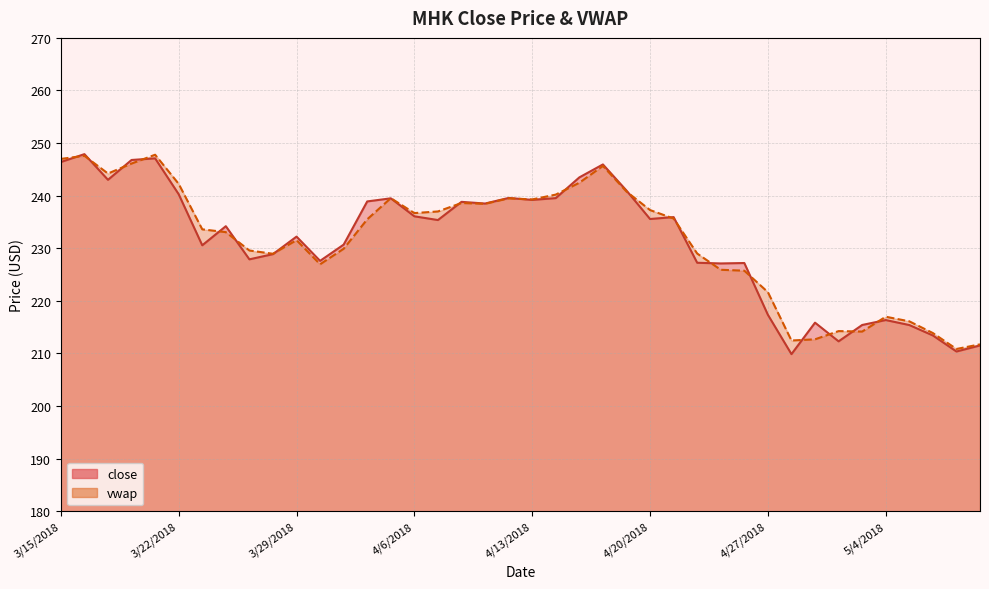

Reading right to left, extract all data points from this chart.

close: 211.5	210.4	213.4	215.4	216.4	215.4	212.3	215.9	209.9	217.4	227.2	227.1	227.2	235.9	235.6	241.0	245.9	243.5	239.5	239.2	239.6	238.5	238.8	235.4	236.1	239.5	238.9	230.7	227.6	232.2	228.9	227.9	234.2	230.6	240.3	247.1	246.8	243.0	247.9	246.4
vwap: 211.7	210.9	213.9	216.1	217.0	214.2	214.3	212.7	212.5	221.7	225.7	225.9	229.0	235.7	237.3	240.8	245.7	242.5	240.2	239.3	239.5	238.5	238.6	237.0	236.7	239.5	235.5	229.9	227.0	231.5	229.0	229.6	233.1	233.6	242.3	247.8	246.1	244.2	247.6	247.0